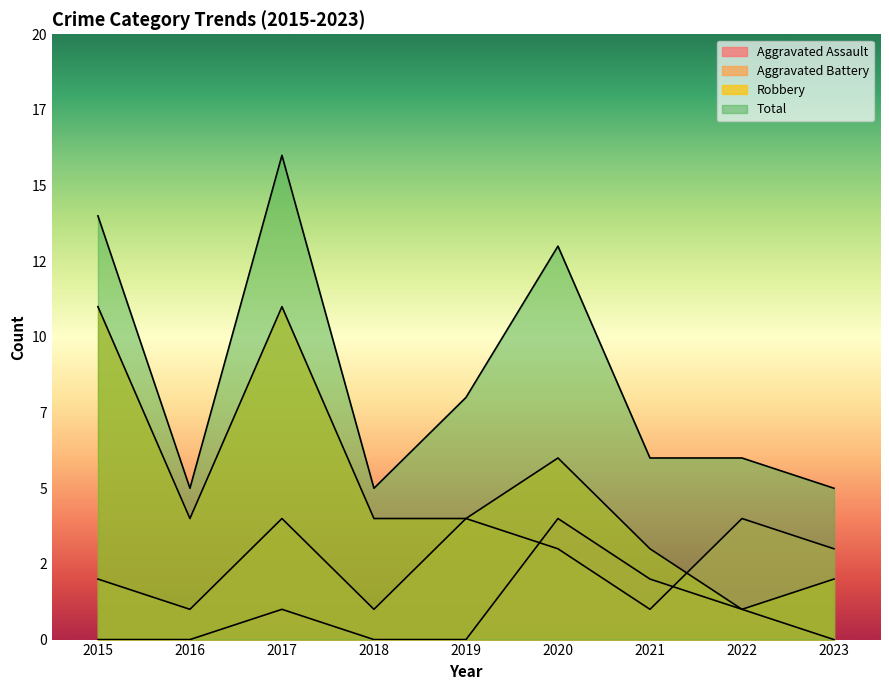

Where does the Robbery series first go above 4?

2015